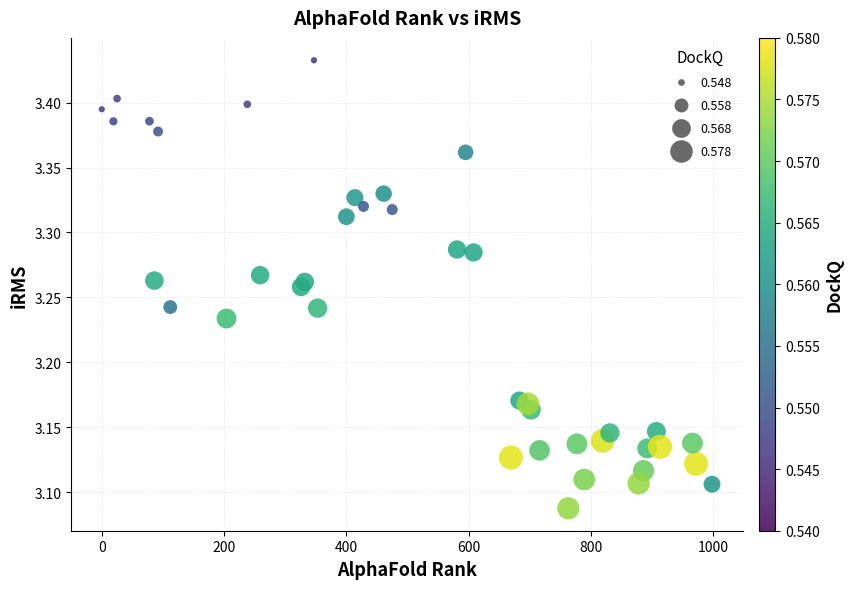

What is the range of Y values (max minus min)?

0.3